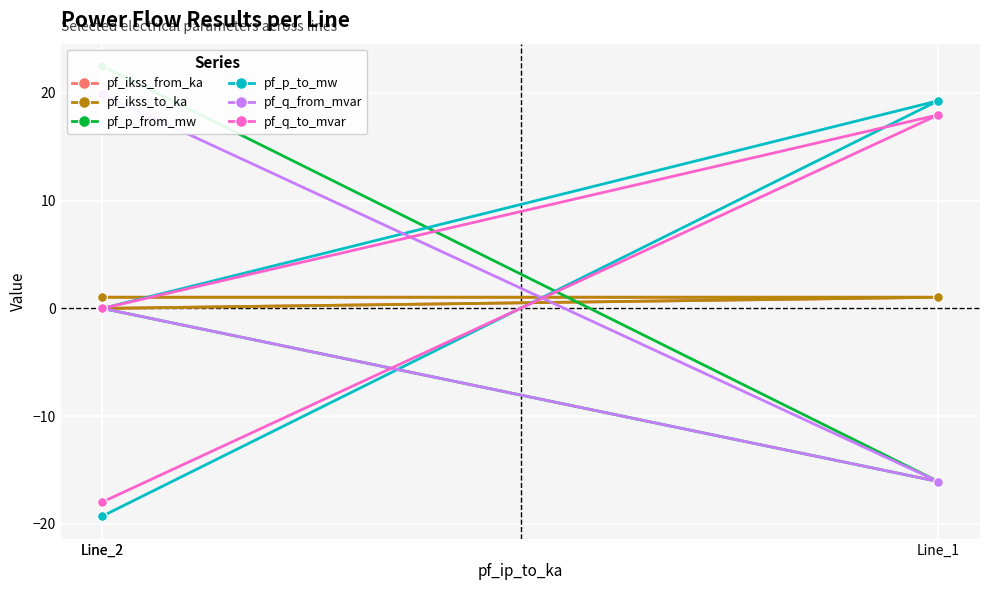

How many distinct data groups are displayed?

6